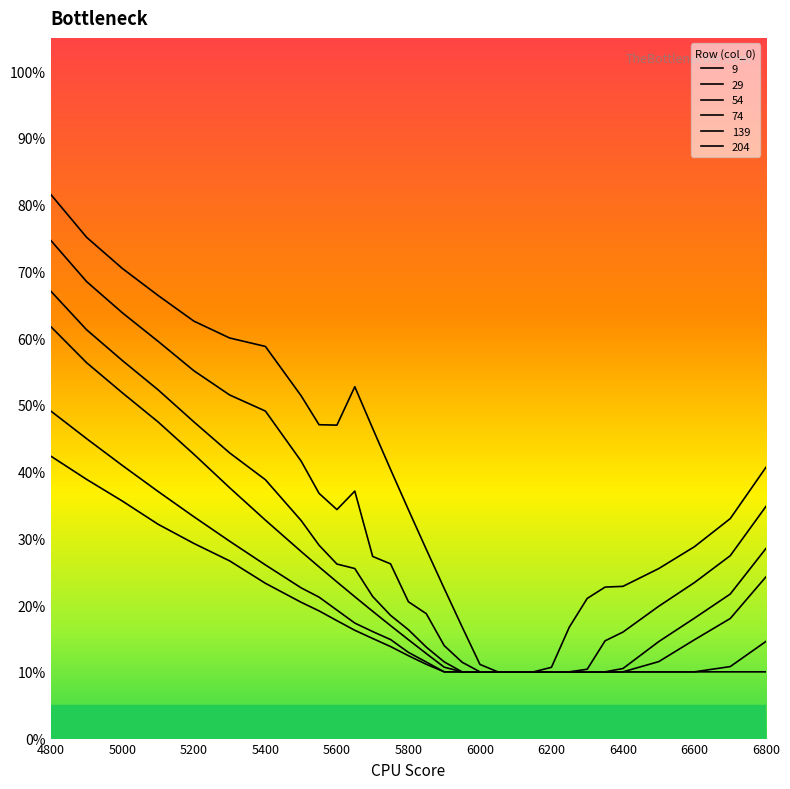

List the labels in order of 139 value, smallest first.

5900, 5950, 6000, 6050, 6100, 6150, 6200, 6250, 6300, 6350, 6400, 6500, 6600, 6700, 5850, 5800, 6800, 5750, 5700, 5650, 5600, 5550, 5500, 5400, 5300, 5200, 5100, 5000, 4900, 4800